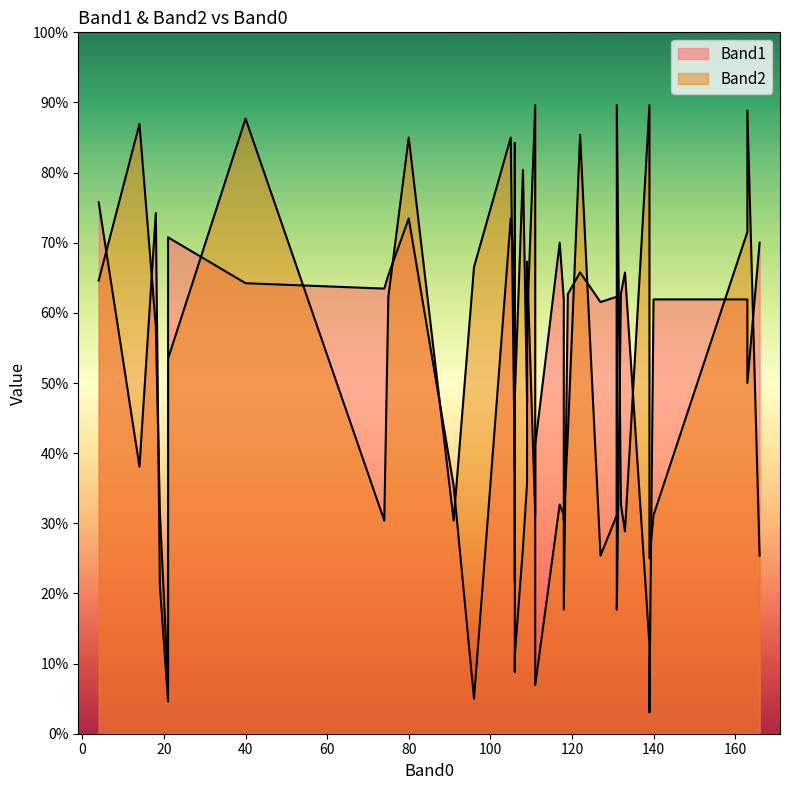

What are all the series names shown in the legend?

Band1, Band2